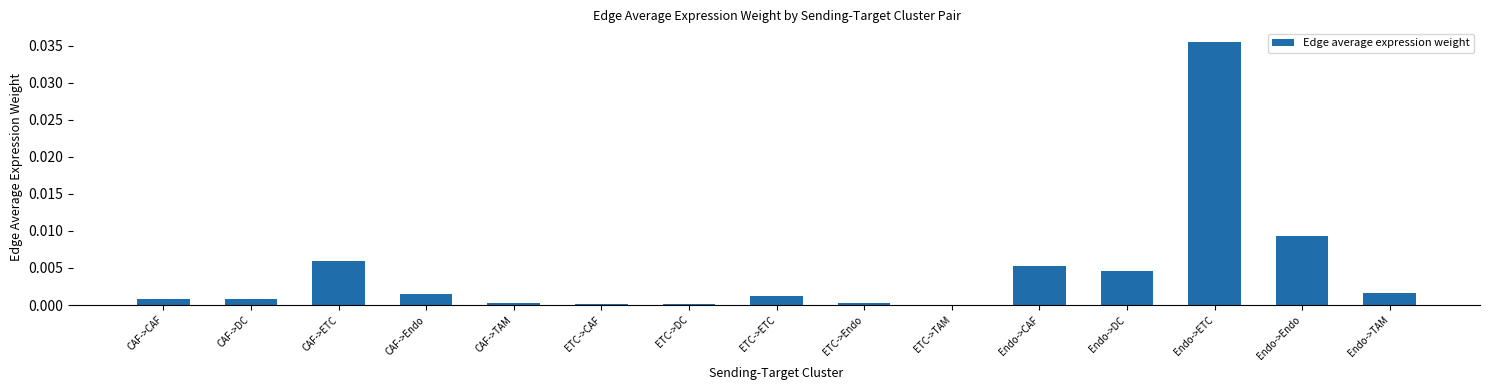

True or false: the data shows 0.0 at ETC->Endo.

True